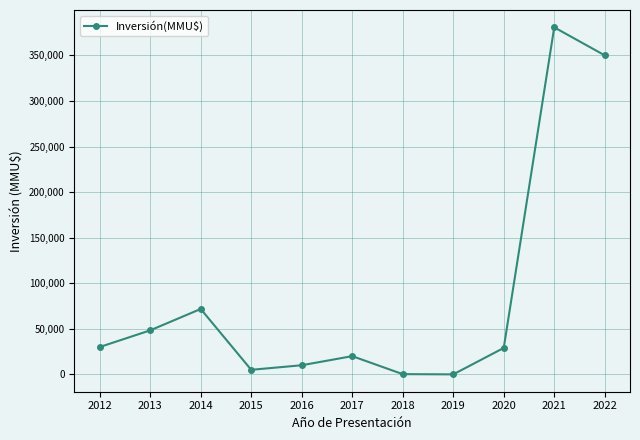

What value does the data have at 2016, to the nearest 10?

10000